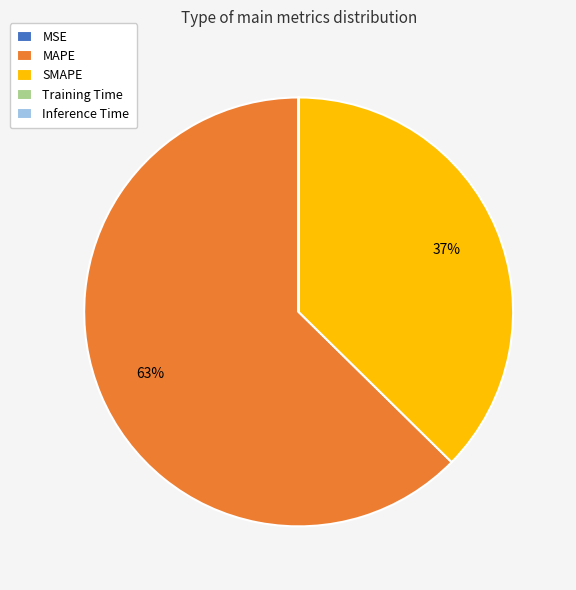

Which category accounts for the majority?

MAPE